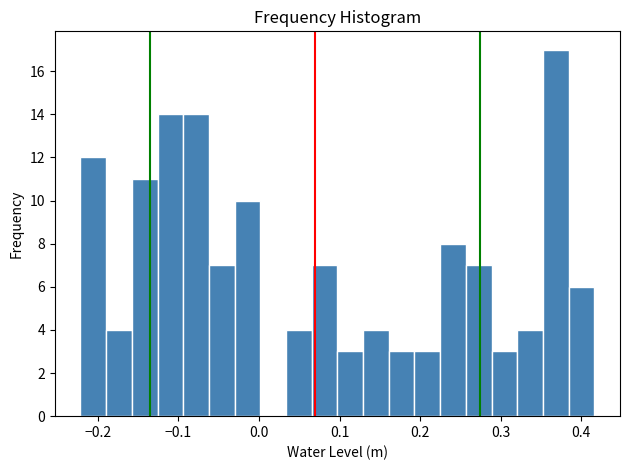

Read against the x-axis, roughly where is the centre of the tallest bar?

0.37